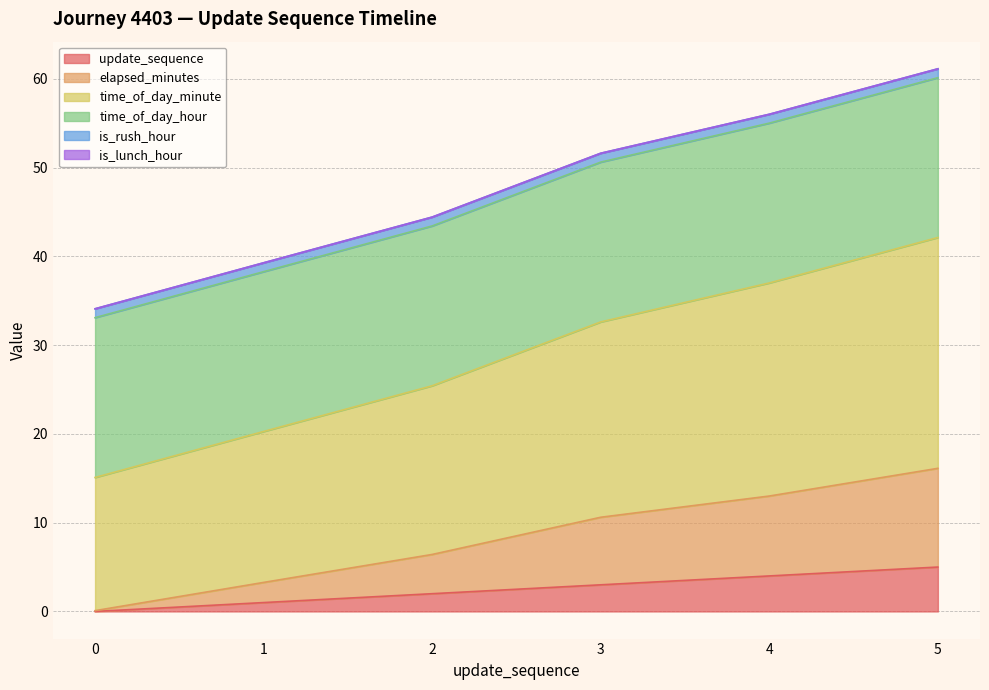

True or false: elapsed_minutes and time_of_day_minute cross at least once.

False